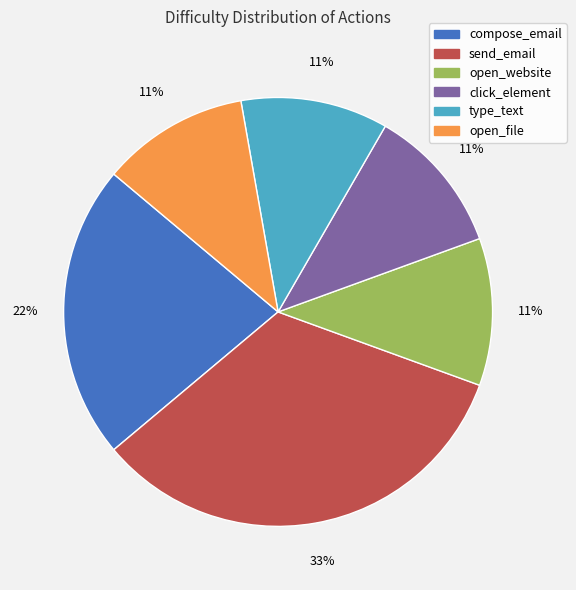

To the nearest percent, what portion does type_text represent?

11%